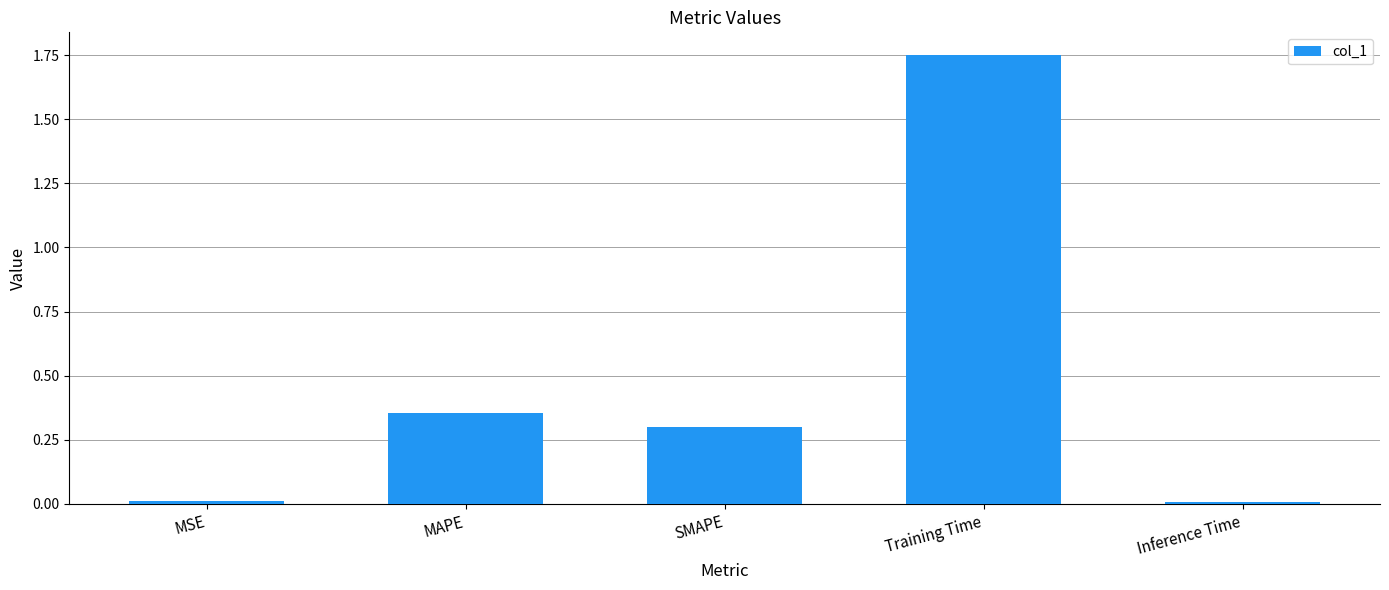

What is the label of the 4th bar from the left?

Training Time